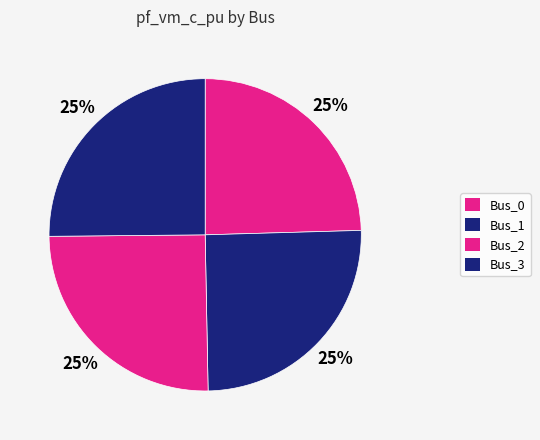

Is there a majority slice in this chart?

No